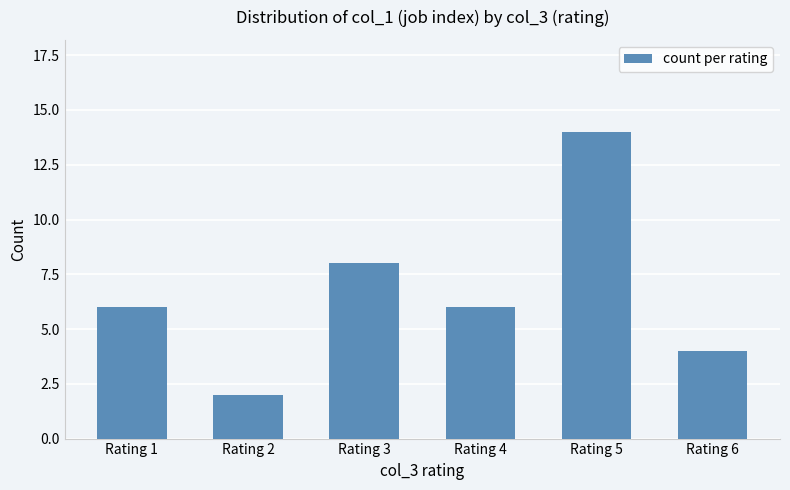

What is the value of the 3rd bar from the left?

8